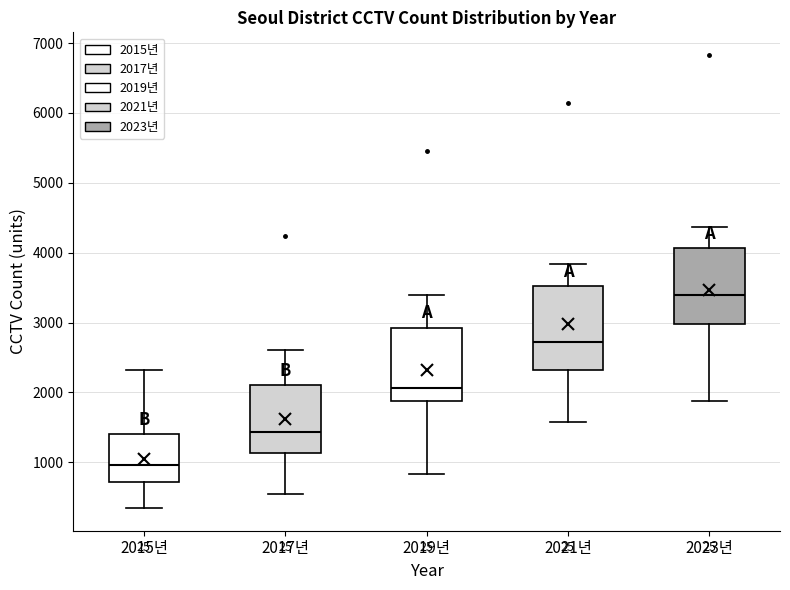

Reading left to right, read every box against the y-axis: the position of its median line, the range the box covers, and the ends of its whiskers. The values are not printed on the chart, so give them approximately, as read against the axis.

2015년: median 1000, box 700 to 1400, whiskers 300 to 2300
2017년: median 1400, box 1100 to 2100, whiskers 500 to 2600
2019년: median 2100, box 1900 to 2900, whiskers 800 to 3400
2021년: median 2700, box 2300 to 3500, whiskers 1600 to 3800
2023년: median 3400, box 3000 to 4100, whiskers 1900 to 4400